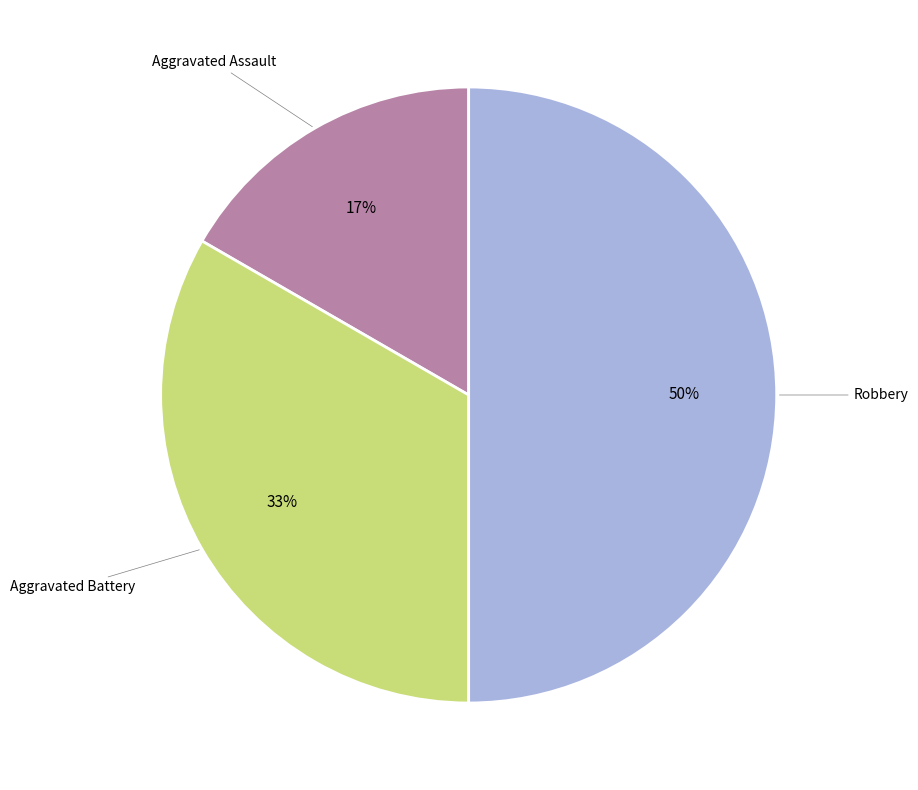

Count the number of slices in the pie.

3